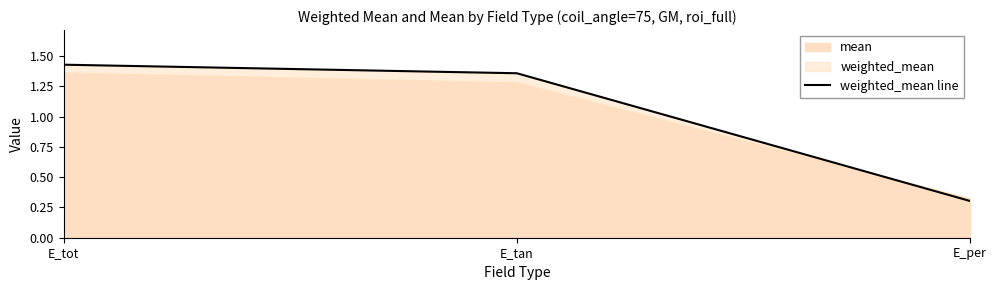

List the labels in order of value, smallest first.

E_per, E_tan, E_tot